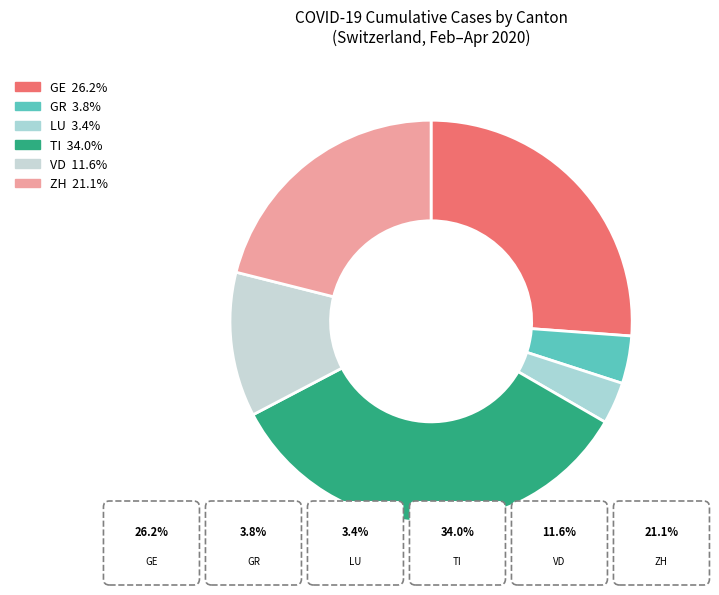

How many segments does this pie chart have?

6